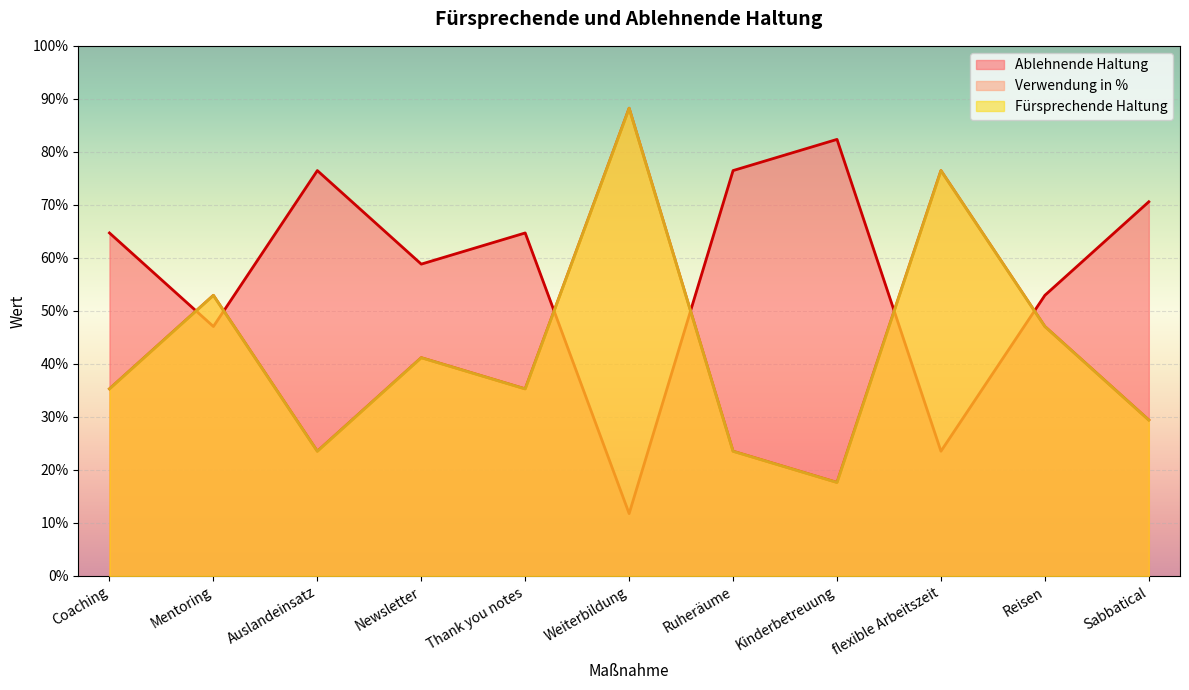

At which category does Fürsprechende Haltung reach its first local peak?

Mentoring